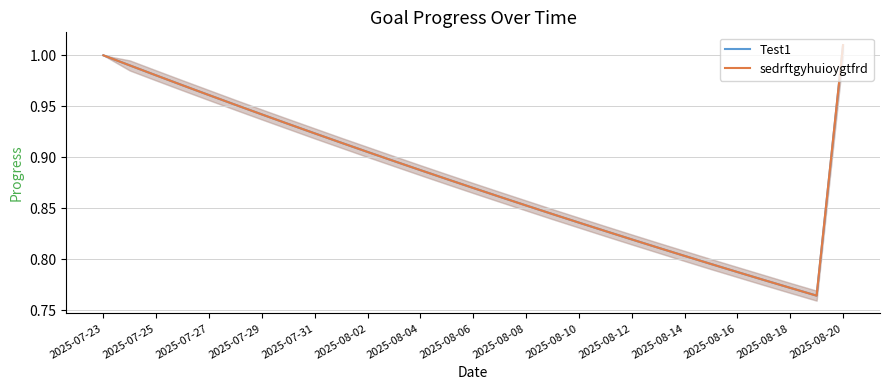

Does the chart have visible grid lines?

Yes